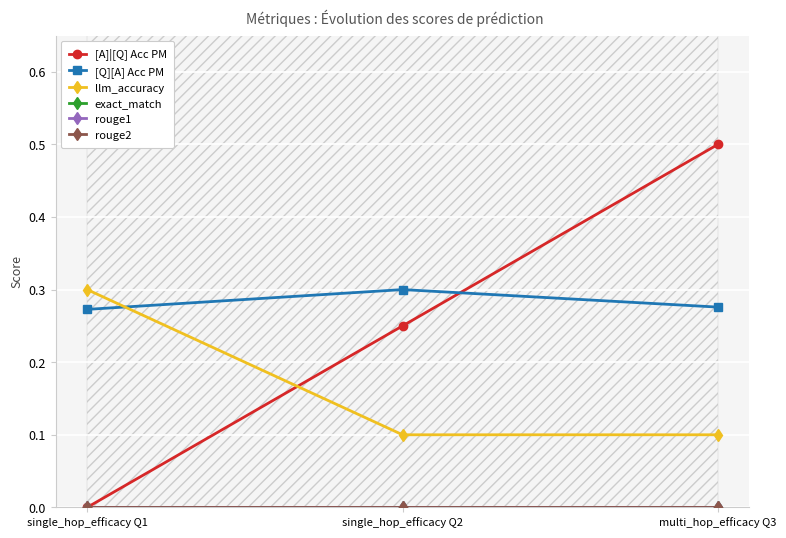

What is the label of the 3rd point from the right?

single_hop_efficacy Q1